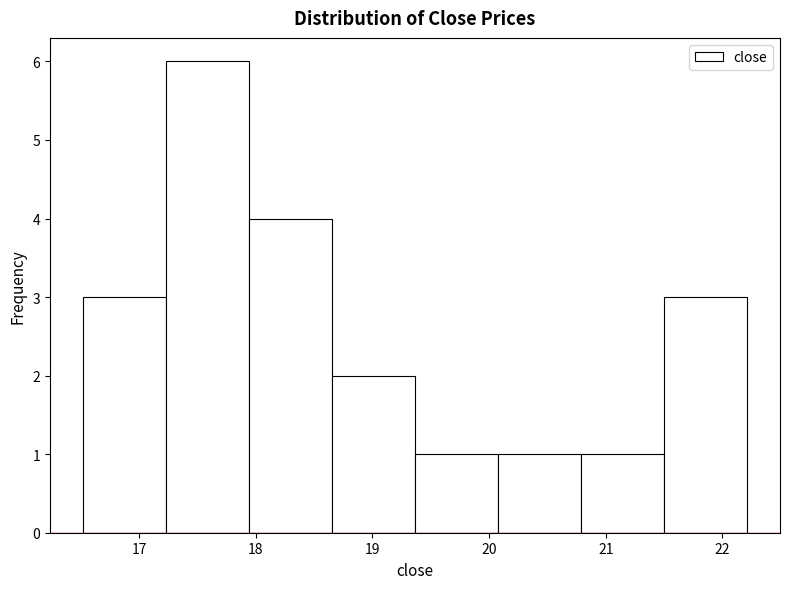

Over which range of the x-axis is the bar tallest?

17.2 to 17.9